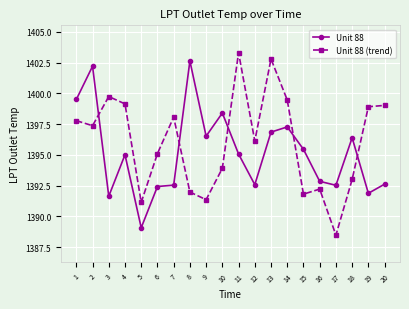

Rank the series at 10 from highest to lowest value.

Unit 88, Unit 88 (trend)